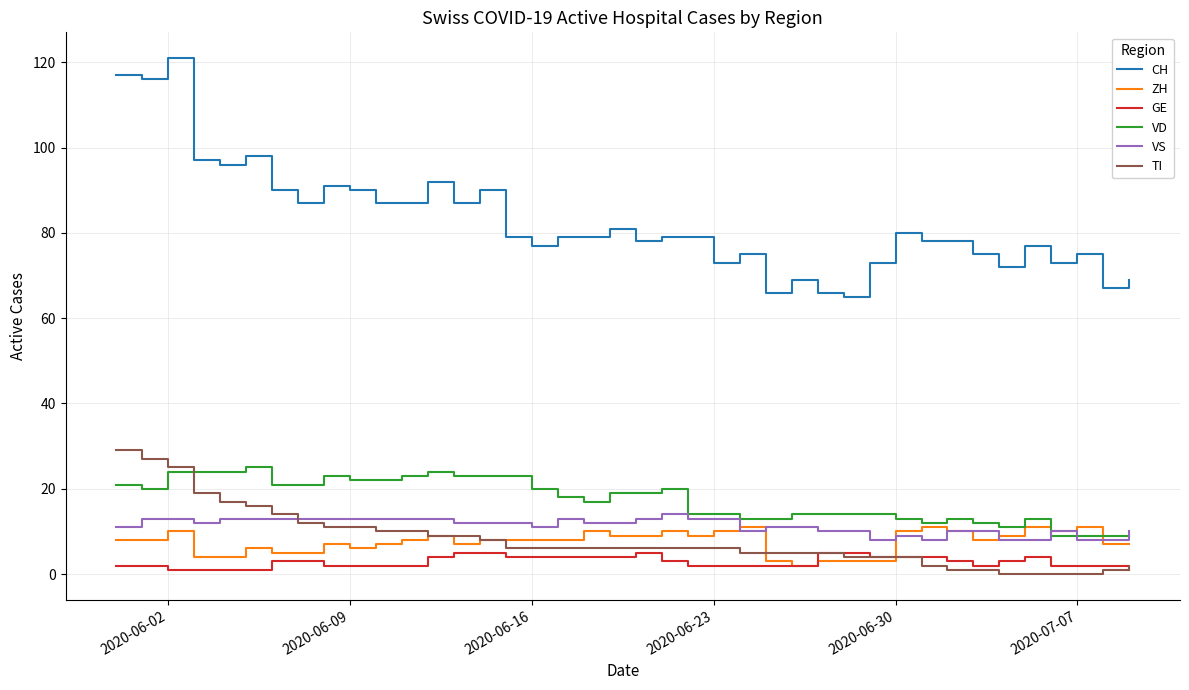

Which series has the widest spread of values?

CH